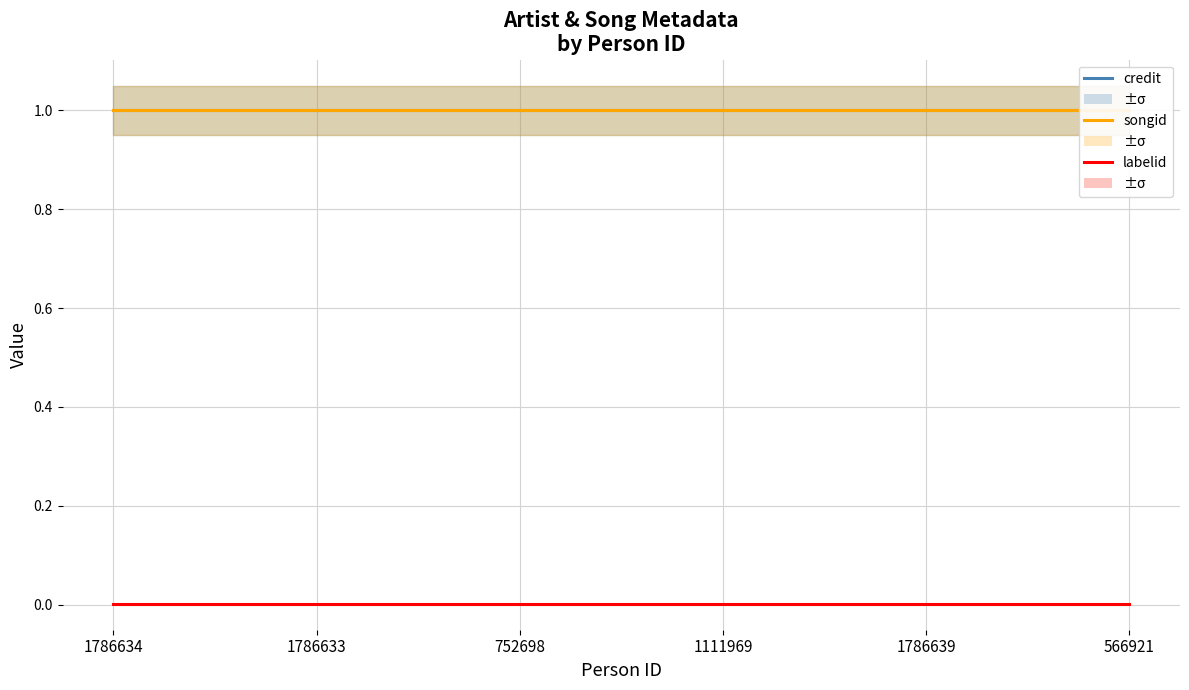

What is the sum of the credit values at 1786634 and 1786633?

2.0